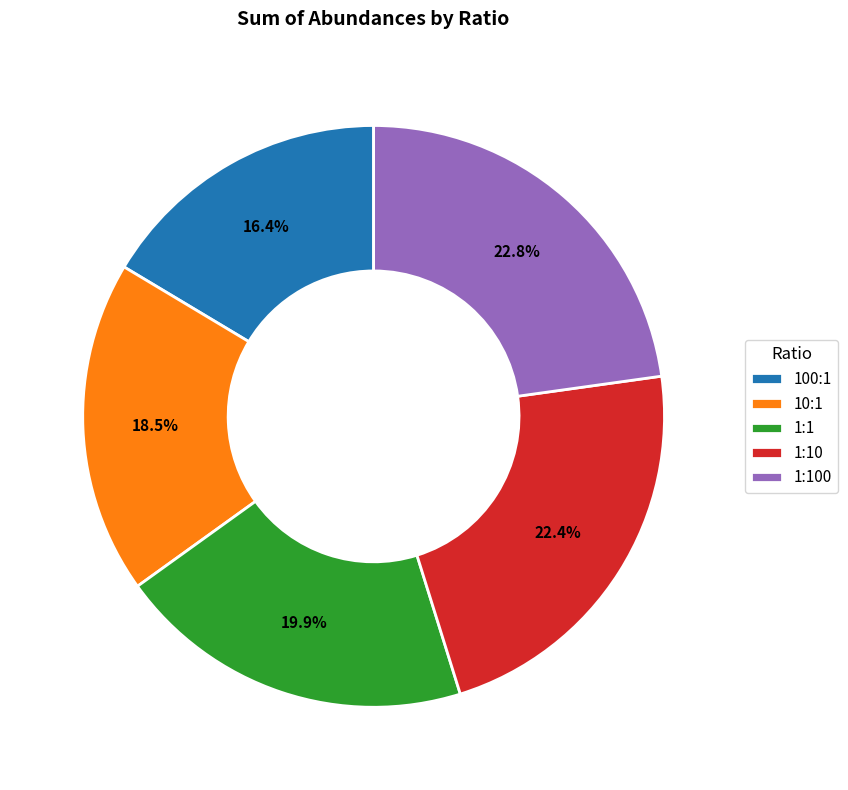

Does 10:1 account for over 50% of the chart?

No